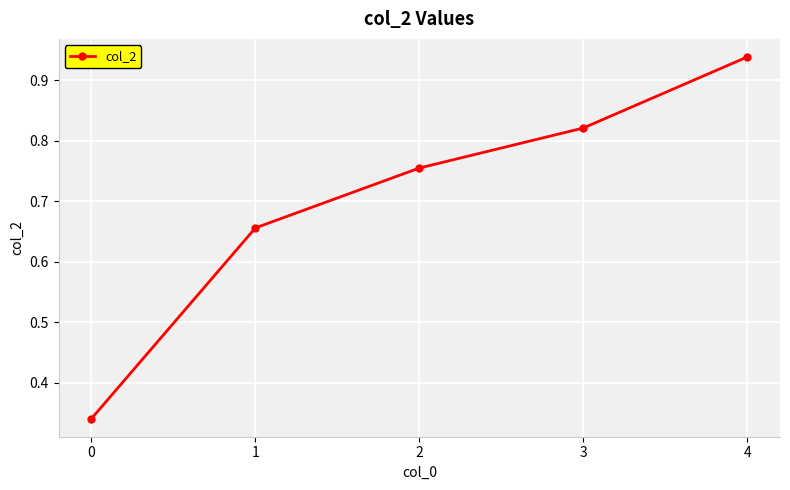

Does the chart display data point markers on the line(s)?

Yes